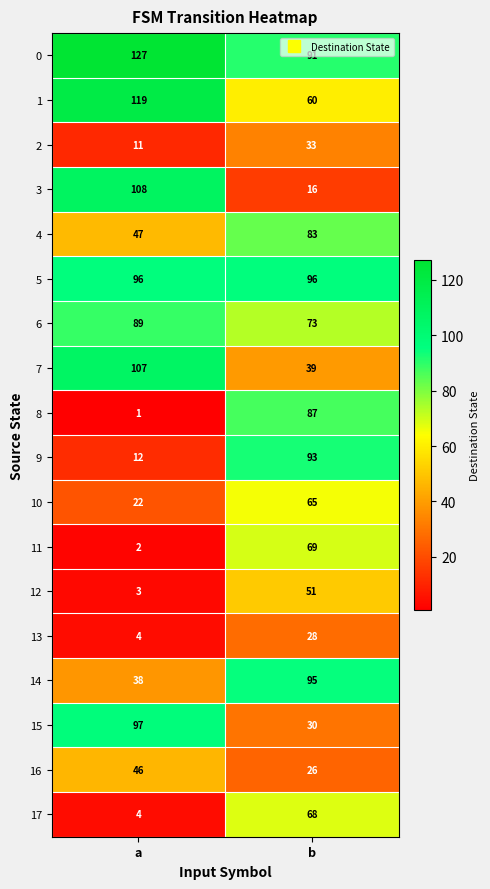

How many distinct data groups are displayed?

18